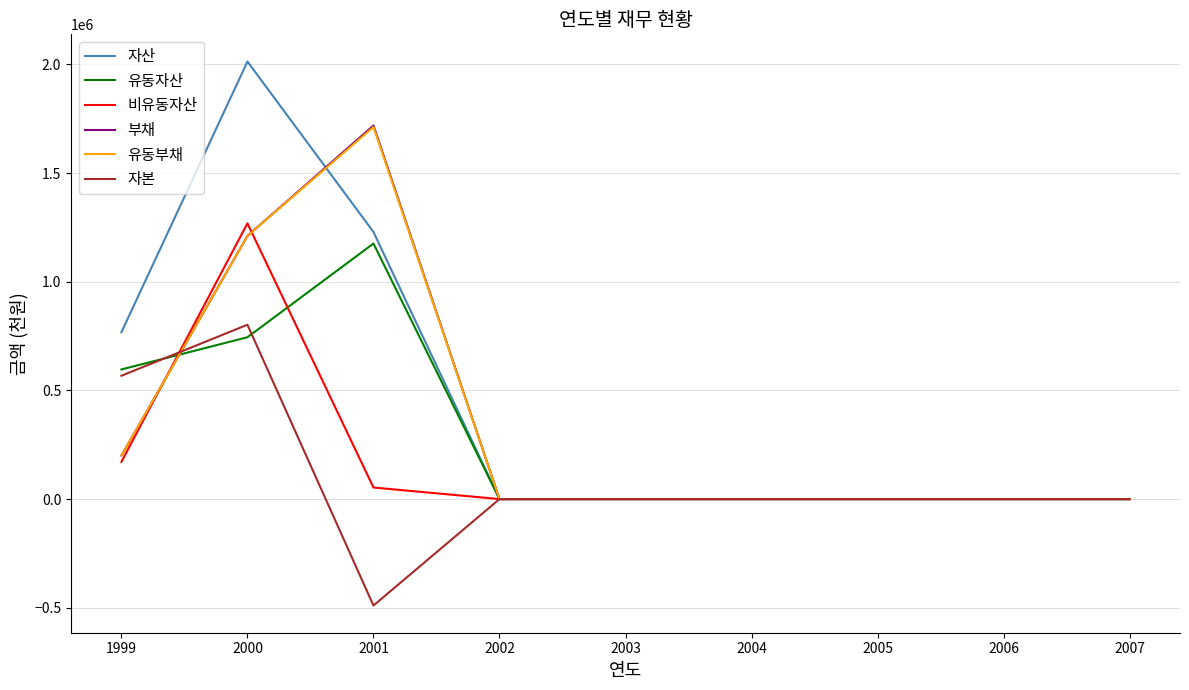

The value of 유동자산 at 2005 is 0. True or false?

True